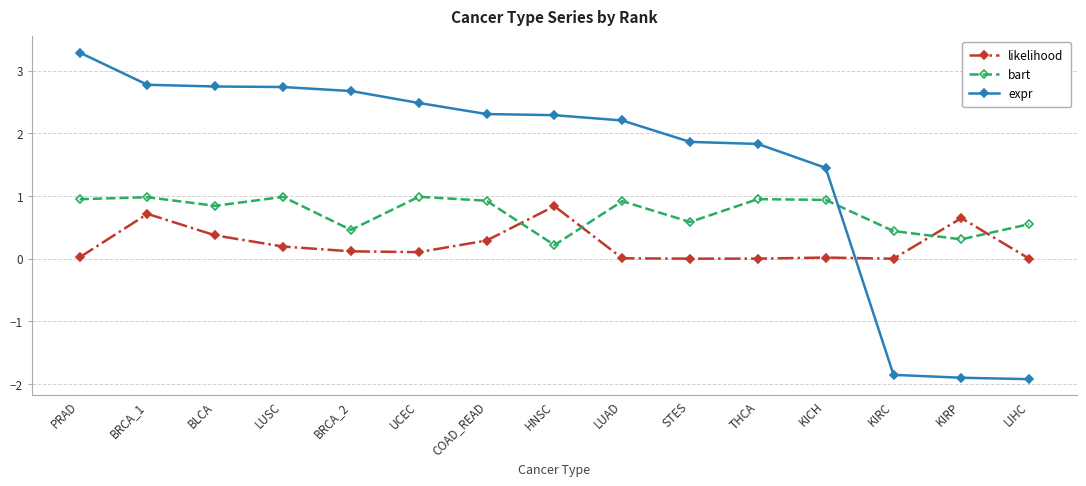

Does the chart have visible grid lines?

Yes